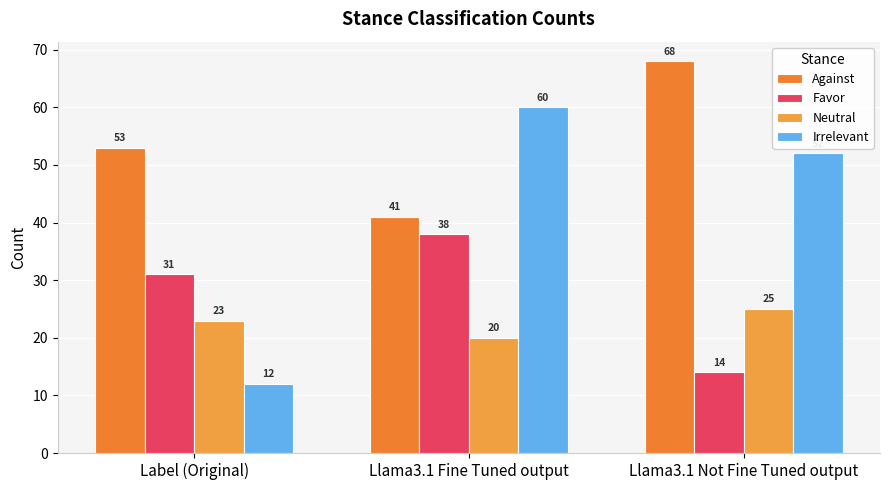

Count the number of categories in the chart.

3